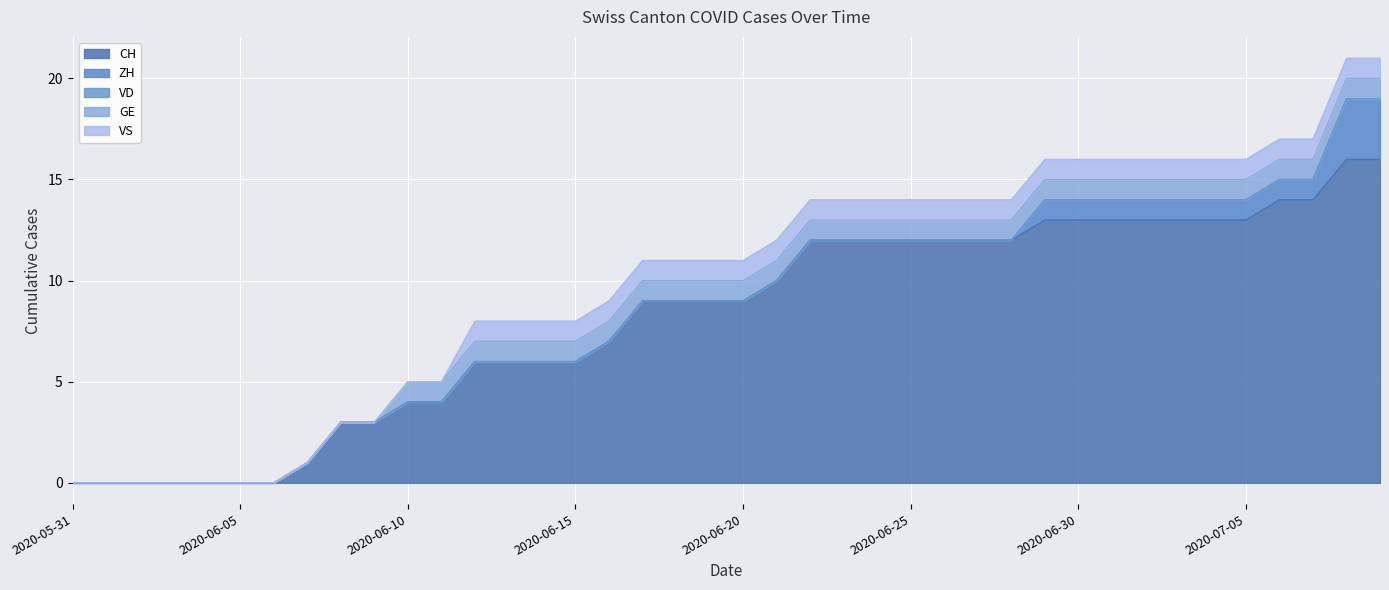

Reading left to right, extract all data points from this chart.

CH: 2020-05-31=0	2020-06-01=0	2020-06-02=0	2020-06-03=0	2020-06-04=0	2020-06-05=0	2020-06-06=0	2020-06-07=1	2020-06-08=3	2020-06-09=3	2020-06-10=4	2020-06-11=4	2020-06-12=6	2020-06-13=6	2020-06-14=6	2020-06-15=6	2020-06-16=7	2020-06-17=9	2020-06-18=9	2020-06-19=9	2020-06-20=9	2020-06-21=10	2020-06-22=12	2020-06-23=12	2020-06-24=12	2020-06-25=12	2020-06-26=12	2020-06-27=12	2020-06-28=12	2020-06-29=13	2020-06-30=13	2020-07-01=13	2020-07-02=13	2020-07-03=13	2020-07-04=13	2020-07-05=13	2020-07-06=14	2020-07-07=14	2020-07-08=16	2020-07-09=16
ZH: 2020-05-31=0	2020-06-01=0	2020-06-02=0	2020-06-03=0	2020-06-04=0	2020-06-05=0	2020-06-06=0	2020-06-07=0	2020-06-08=0	2020-06-09=0	2020-06-10=0	2020-06-11=0	2020-06-12=0	2020-06-13=0	2020-06-14=0	2020-06-15=0	2020-06-16=0	2020-06-17=0	2020-06-18=0	2020-06-19=0	2020-06-20=0	2020-06-21=0	2020-06-22=0	2020-06-23=0	2020-06-24=0	2020-06-25=0	2020-06-26=0	2020-06-27=0	2020-06-28=0	2020-06-29=1	2020-06-30=1	2020-07-01=1	2020-07-02=1	2020-07-03=1	2020-07-04=1	2020-07-05=1	2020-07-06=1	2020-07-07=1	2020-07-08=3	2020-07-09=3
VD: 2020-05-31=0	2020-06-01=0	2020-06-02=0	2020-06-03=0	2020-06-04=0	2020-06-05=0	2020-06-06=0	2020-06-07=0	2020-06-08=0	2020-06-09=0	2020-06-10=0	2020-06-11=0	2020-06-12=0	2020-06-13=0	2020-06-14=0	2020-06-15=0	2020-06-16=0	2020-06-17=0	2020-06-18=0	2020-06-19=0	2020-06-20=0	2020-06-21=0	2020-06-22=0	2020-06-23=0	2020-06-24=0	2020-06-25=0	2020-06-26=0	2020-06-27=0	2020-06-28=0	2020-06-29=0	2020-06-30=0	2020-07-01=0	2020-07-02=0	2020-07-03=0	2020-07-04=0	2020-07-05=0	2020-07-06=0	2020-07-07=0	2020-07-08=0	2020-07-09=0
GE: 2020-05-31=0	2020-06-01=0	2020-06-02=0	2020-06-03=0	2020-06-04=0	2020-06-05=0	2020-06-06=0	2020-06-07=0	2020-06-08=0	2020-06-09=0	2020-06-10=1	2020-06-11=1	2020-06-12=1	2020-06-13=1	2020-06-14=1	2020-06-15=1	2020-06-16=1	2020-06-17=1	2020-06-18=1	2020-06-19=1	2020-06-20=1	2020-06-21=1	2020-06-22=1	2020-06-23=1	2020-06-24=1	2020-06-25=1	2020-06-26=1	2020-06-27=1	2020-06-28=1	2020-06-29=1	2020-06-30=1	2020-07-01=1	2020-07-02=1	2020-07-03=1	2020-07-04=1	2020-07-05=1	2020-07-06=1	2020-07-07=1	2020-07-08=1	2020-07-09=1
VS: 2020-05-31=0	2020-06-01=0	2020-06-02=0	2020-06-03=0	2020-06-04=0	2020-06-05=0	2020-06-06=0	2020-06-07=0	2020-06-08=0	2020-06-09=0	2020-06-10=0	2020-06-11=0	2020-06-12=1	2020-06-13=1	2020-06-14=1	2020-06-15=1	2020-06-16=1	2020-06-17=1	2020-06-18=1	2020-06-19=1	2020-06-20=1	2020-06-21=1	2020-06-22=1	2020-06-23=1	2020-06-24=1	2020-06-25=1	2020-06-26=1	2020-06-27=1	2020-06-28=1	2020-06-29=1	2020-06-30=1	2020-07-01=1	2020-07-02=1	2020-07-03=1	2020-07-04=1	2020-07-05=1	2020-07-06=1	2020-07-07=1	2020-07-08=1	2020-07-09=1